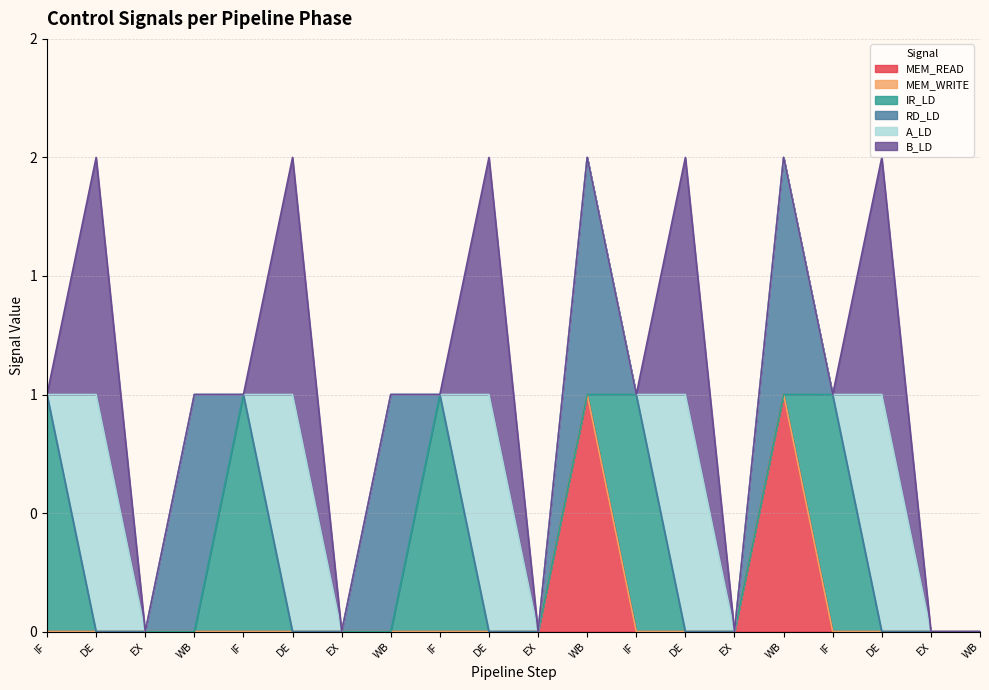

At which category does RD_LD reach its first local peak?

WB